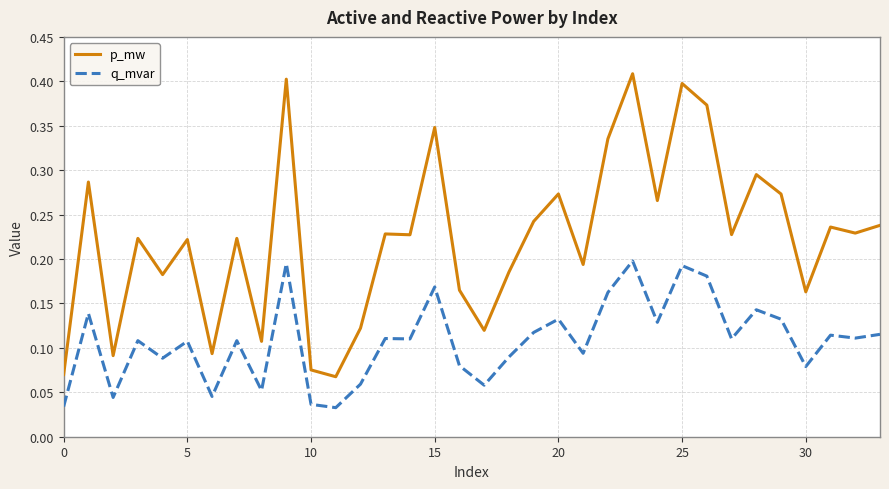

True or false: p_mw and q_mvar cross at least once.

False